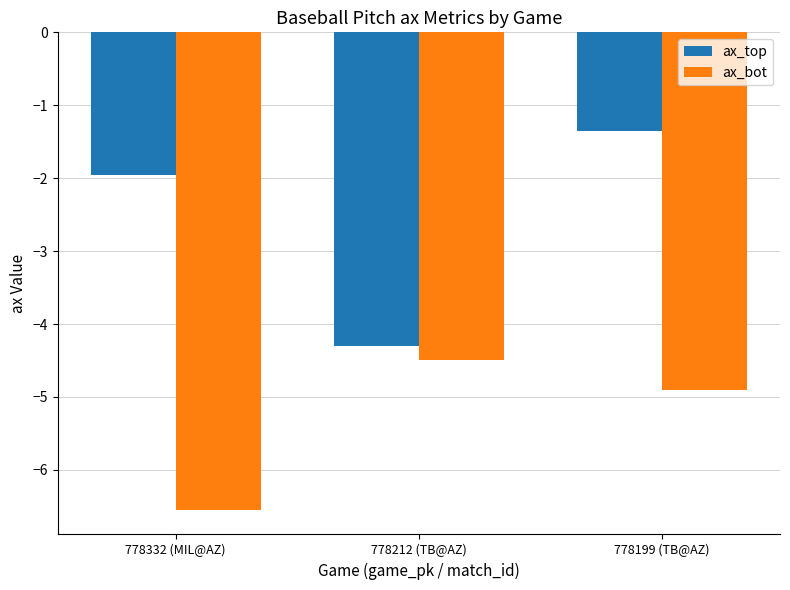

What is the value of the ax_top bar at the 2nd from the left?

-4.3